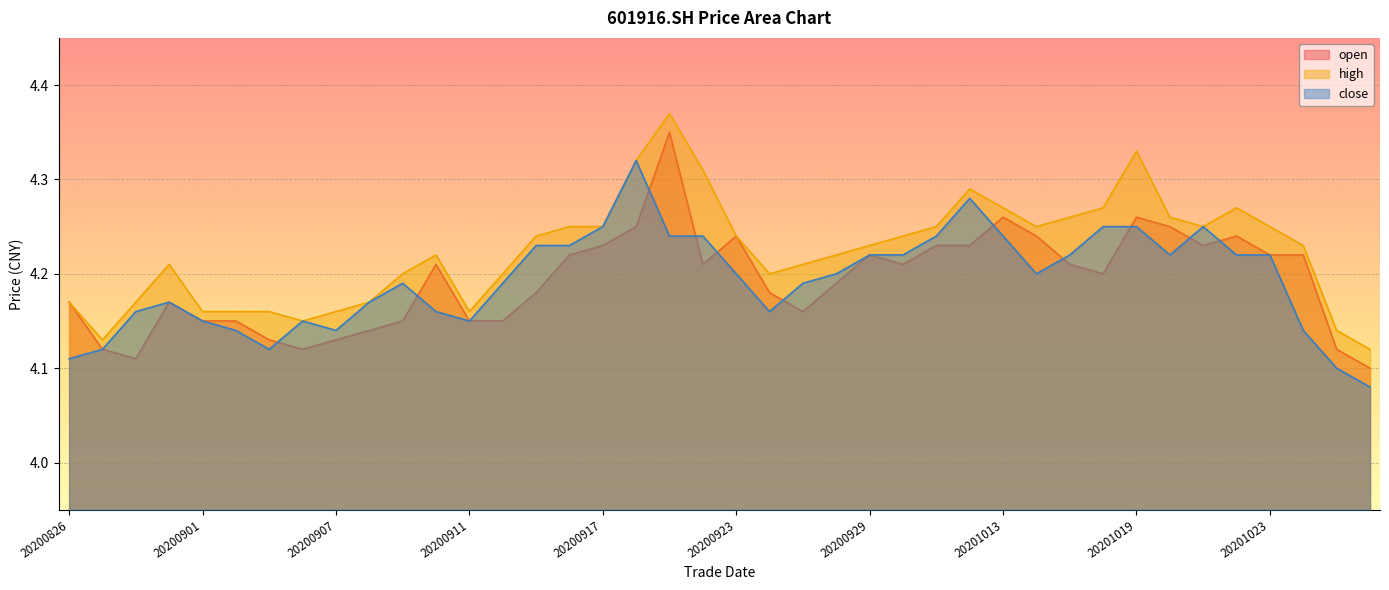

True or false: close and open intersect in this chart.

True